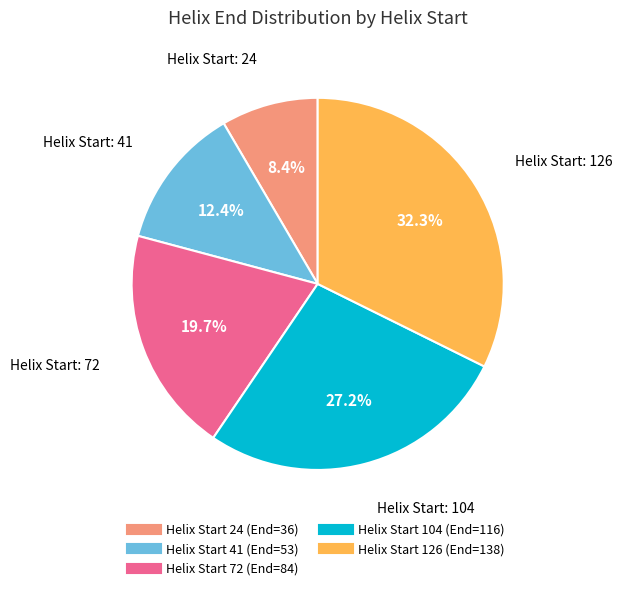

Is there a majority slice in this chart?

No